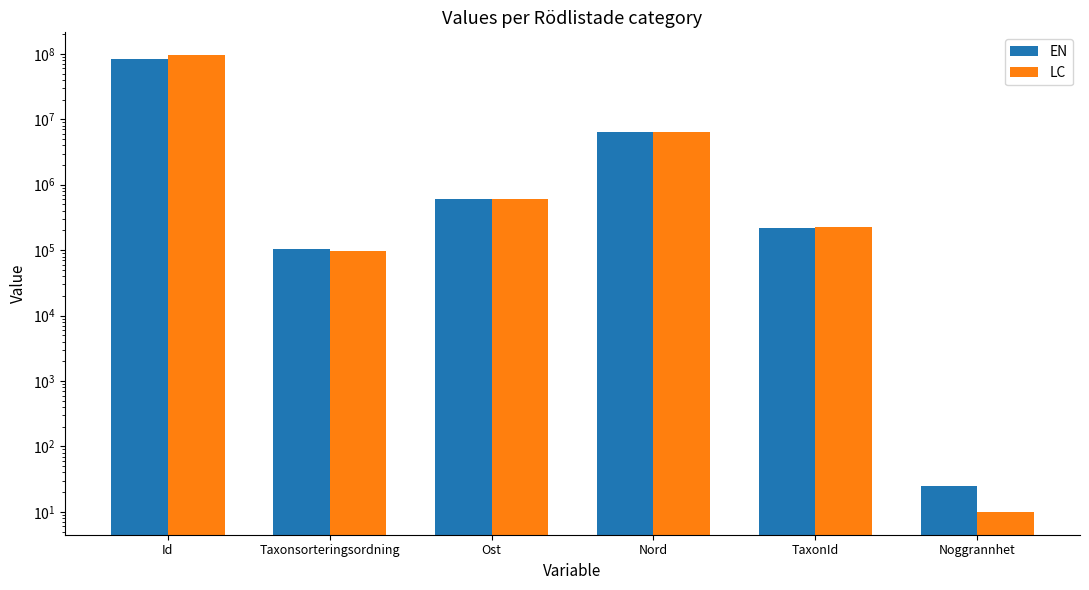

What is the label of the 1st bar from the left?

Id